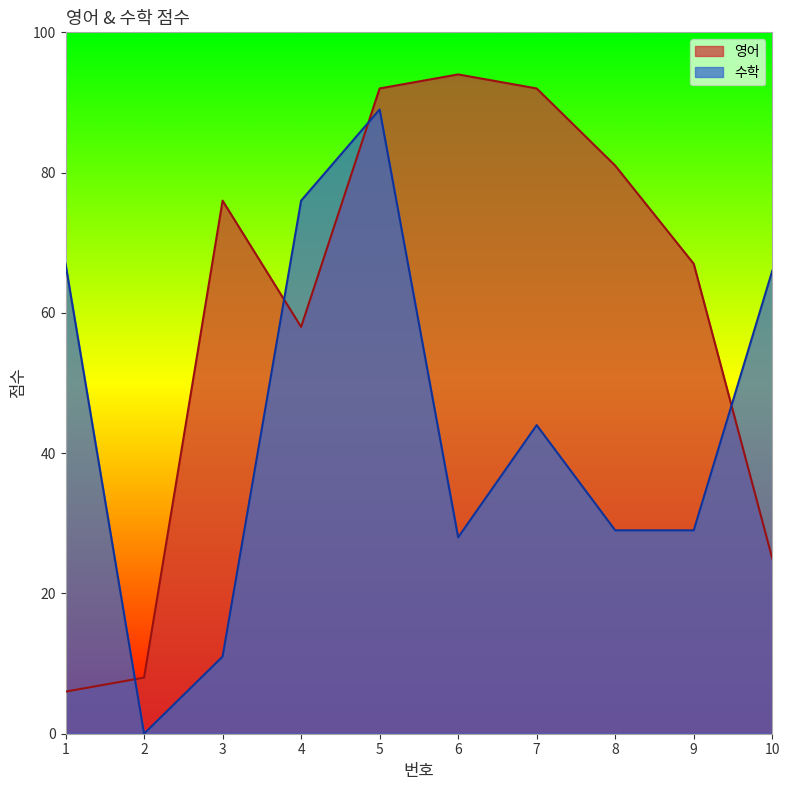

What is the value of the 수학 point at the 8th from the left?

29